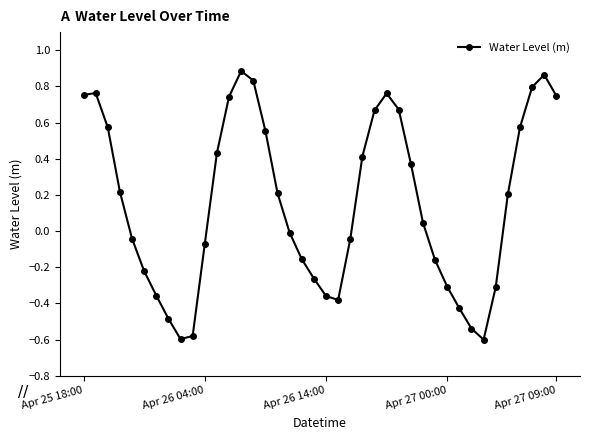

What is the difference between the maximum and minimum values?

1.5